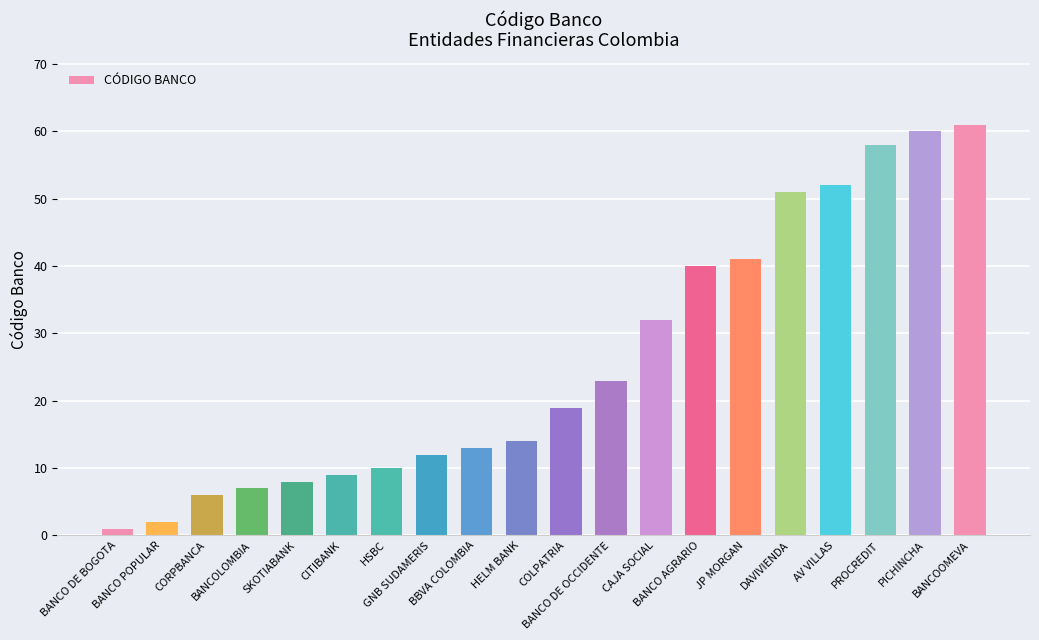

Is it true that the value at AV VILLAS is 78?

False